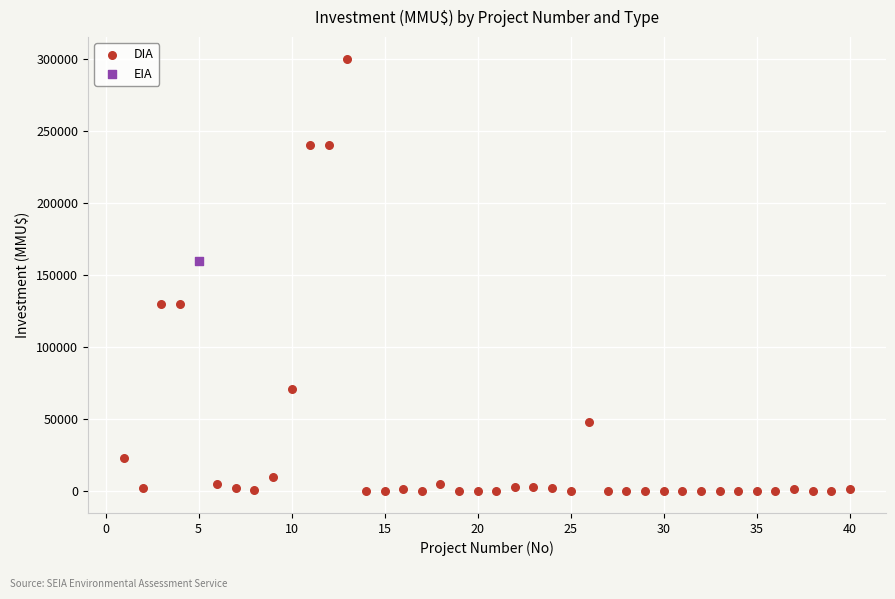

What are all the series names shown in the legend?

DIA, EIA